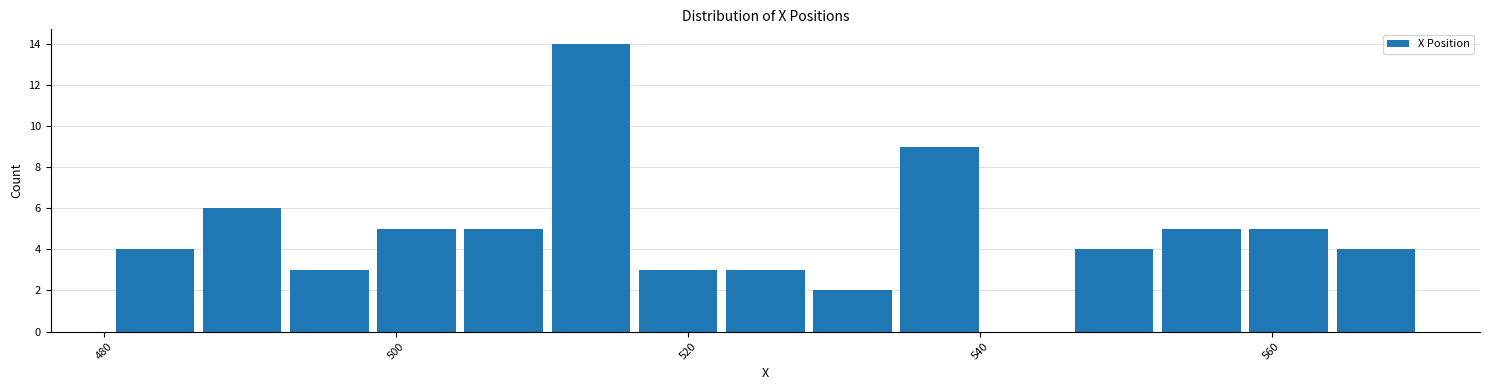

Around what value on the x-axis is the tallest bar? Give the approximate position of its centre, as read against the axis.

514